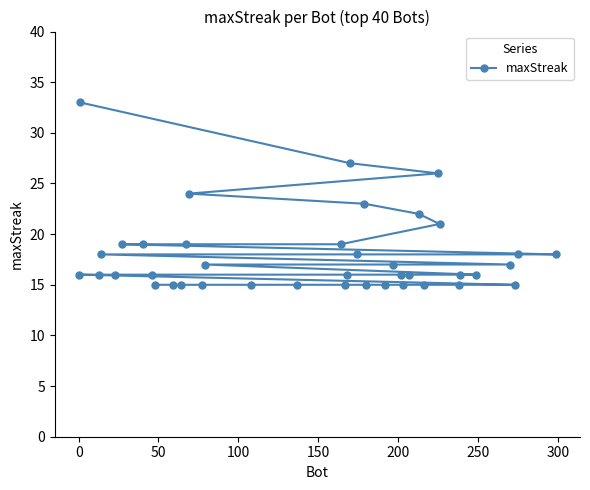

What is the average value?

18